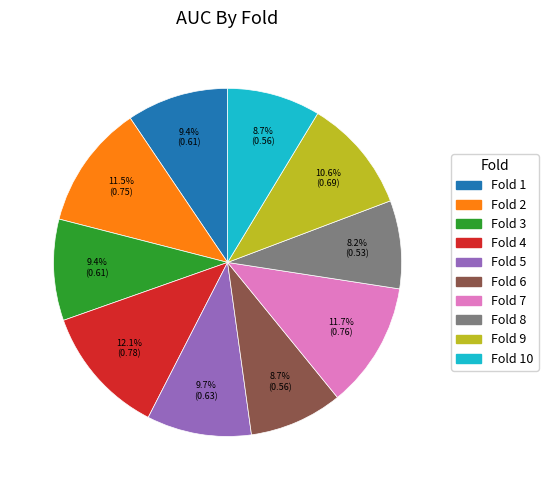

How many slices are in this pie chart?

10